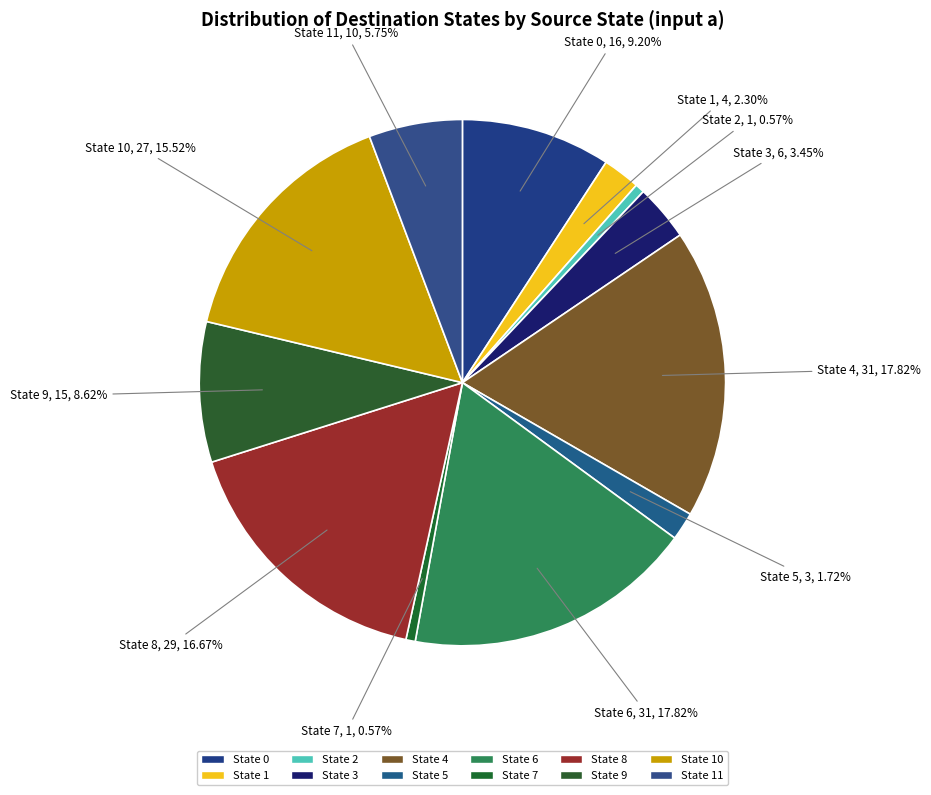

Which slice is the smallest?

2